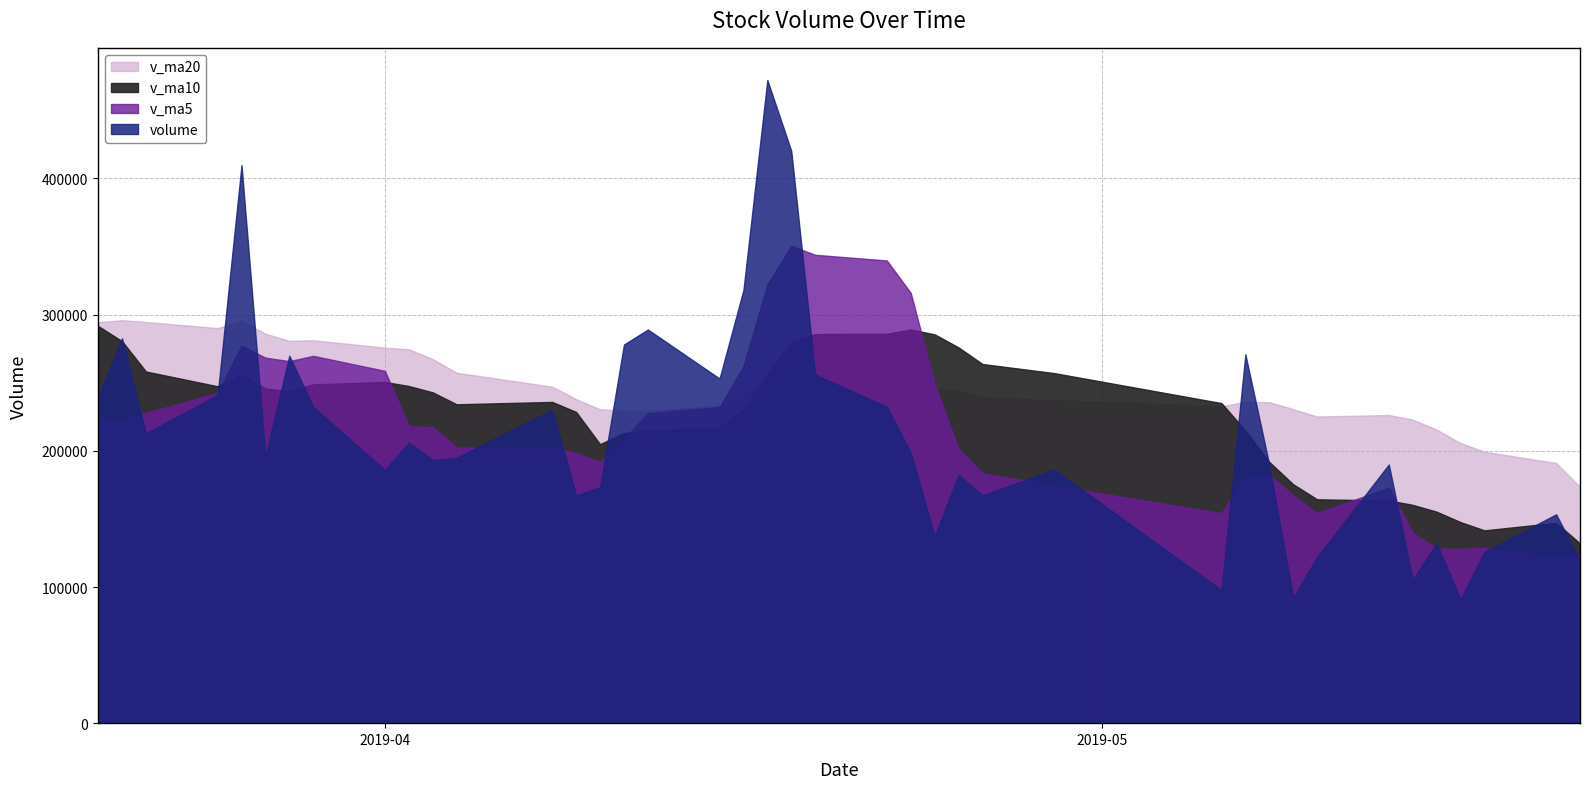

The v_ma5 series shows 94881.1 at 2019-03-21. True or false?

False